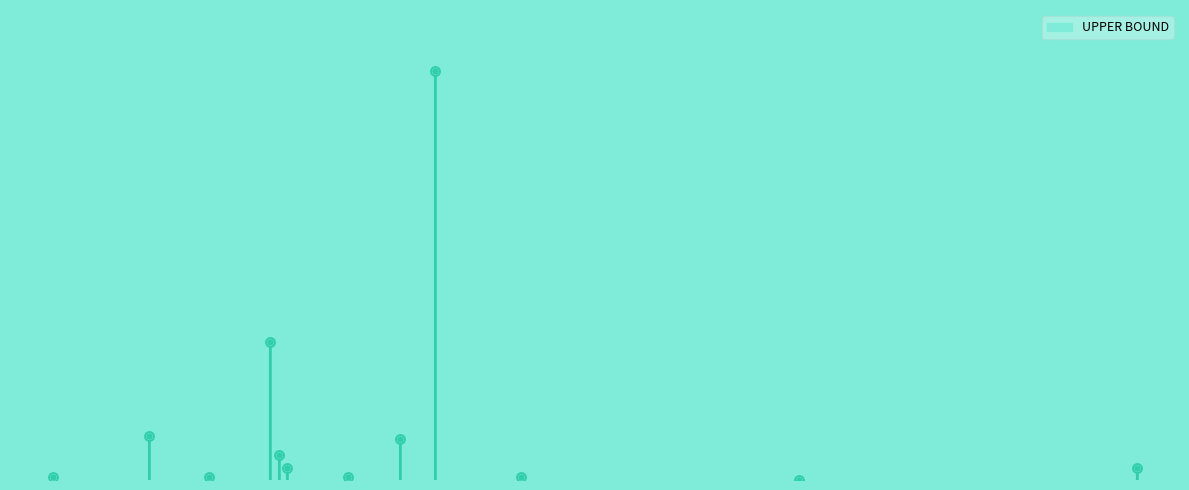

Is this an area chart (filled region under the line)?

Yes